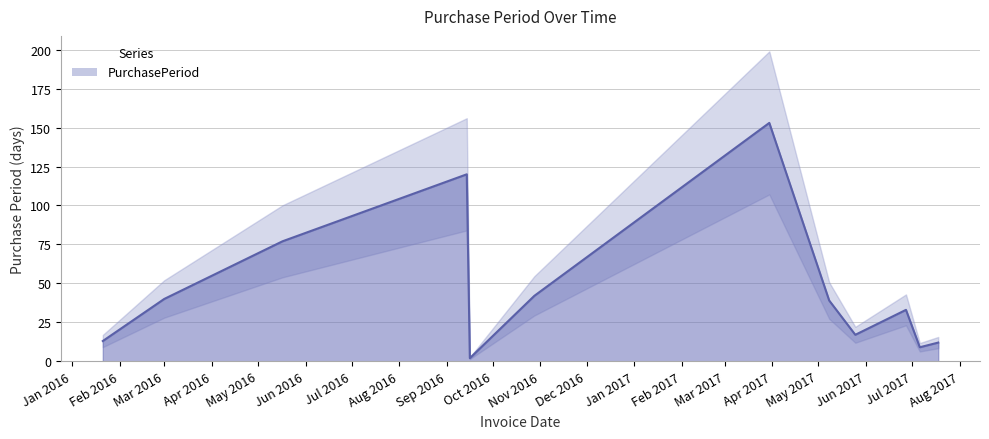

Where is the first local minimum?

2016-09-16